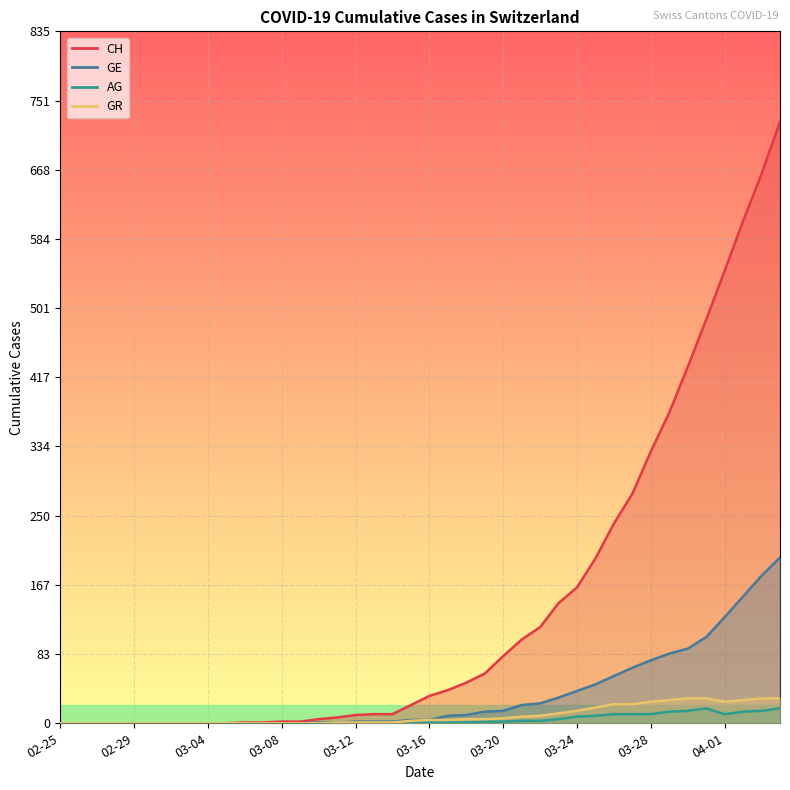

What is the label of the 39th point from the left?

2020-04-03